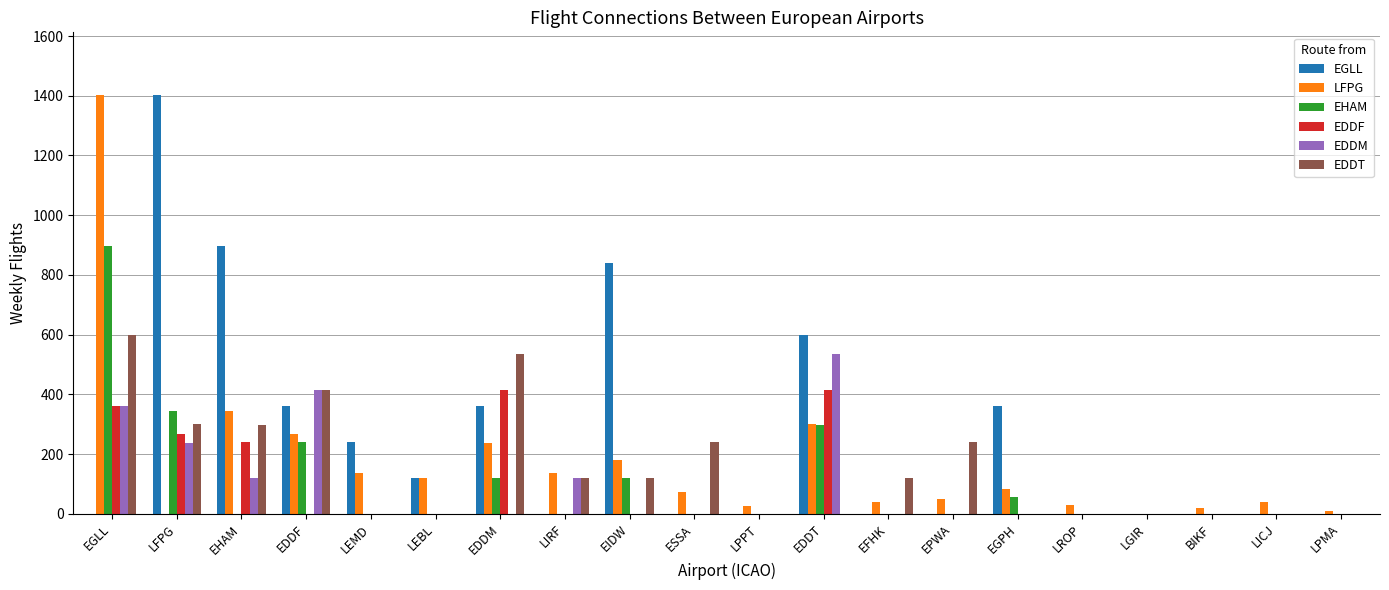

Read the EGLL value at EDDM.

360